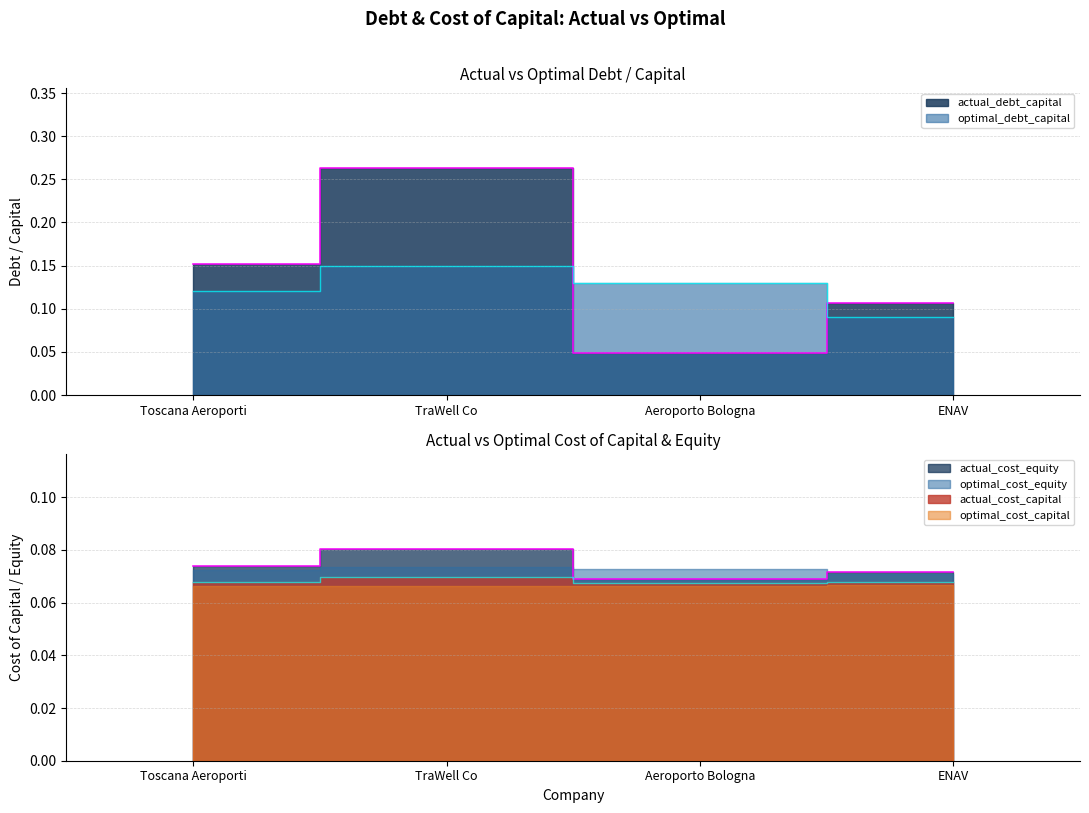

Which series has the largest range (max minus min)?

actual_debt_capital